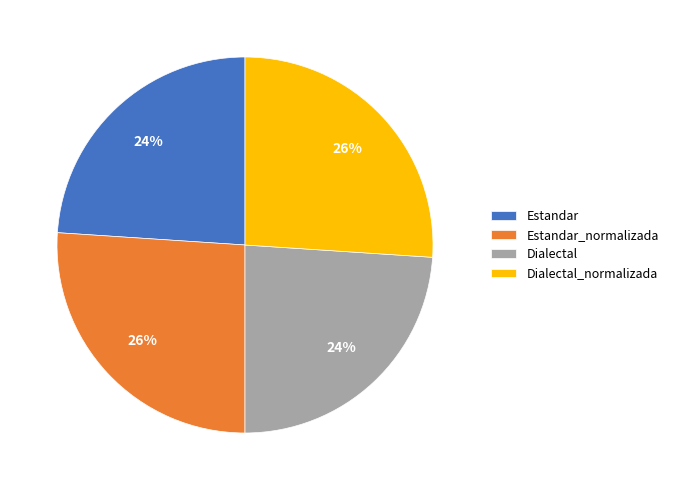

Approximately how many times larger is the value at Estandar_normalizada compared to Estandar?

1.1